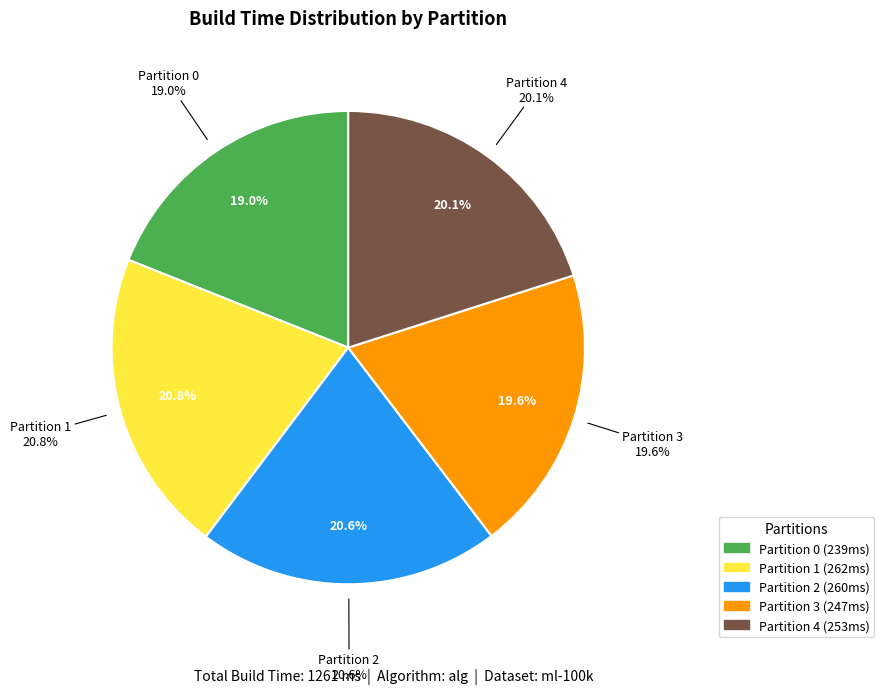

To the nearest percent, what is the combined percentage of Partition 1 and Partition 2?

41%